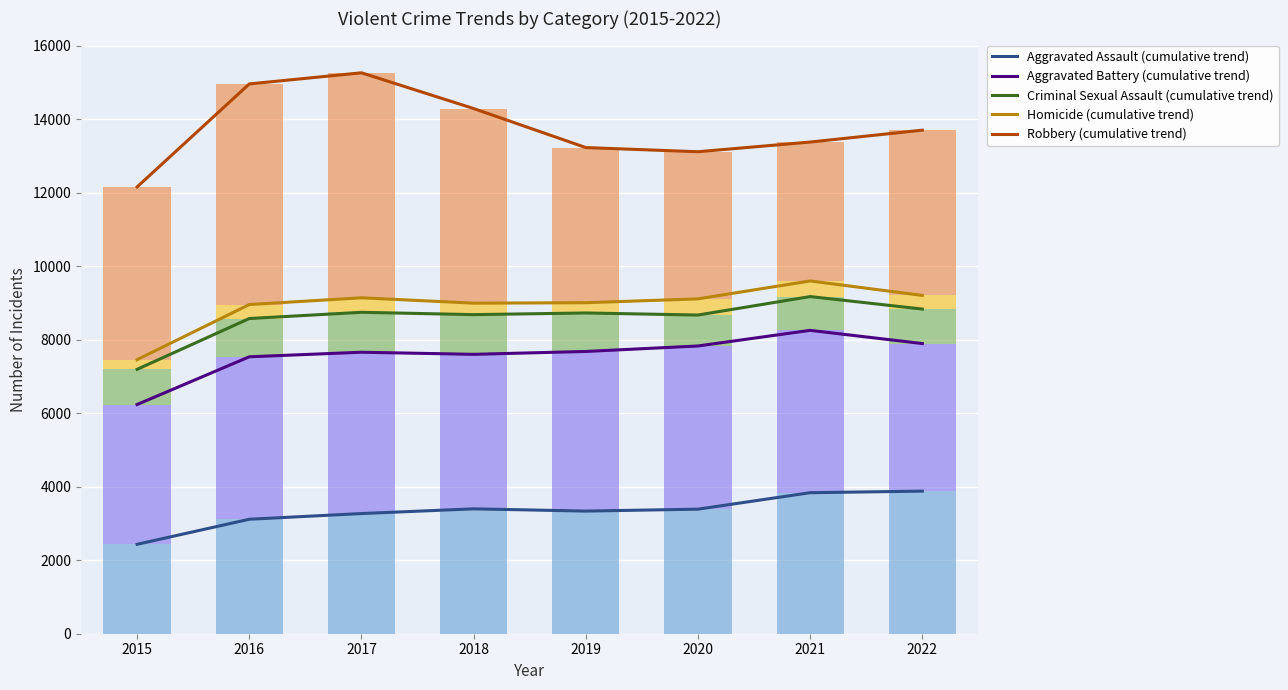

Is the value of Homicide at 2020 greater than the value of Robbery at 2017?

No